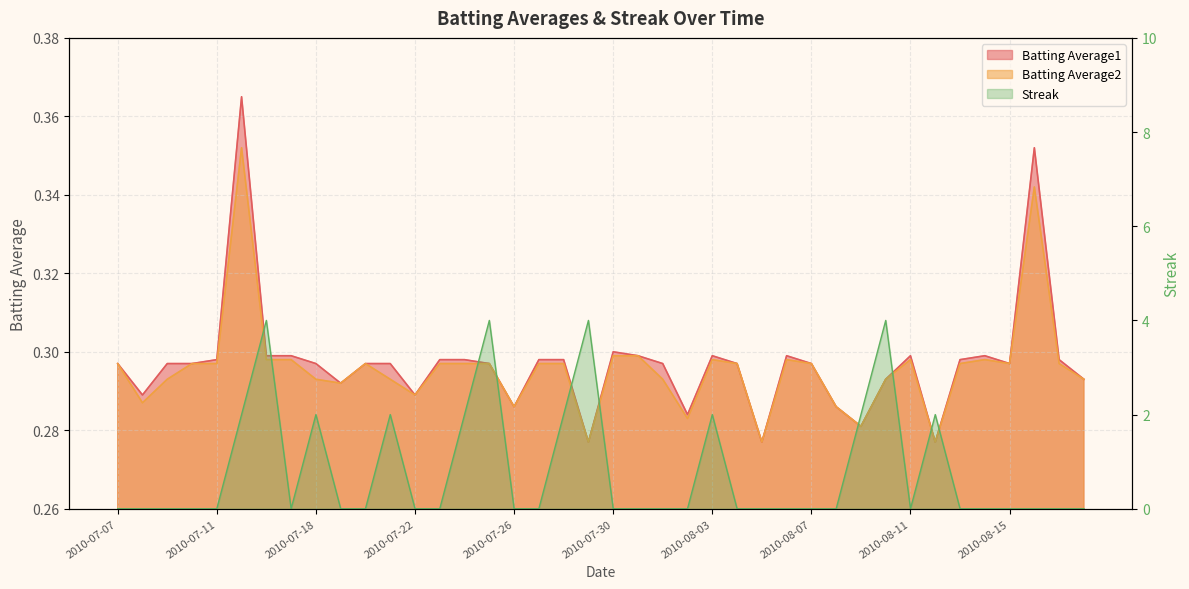

At which label is Batting Average2 closest to 0?

2010-07-29